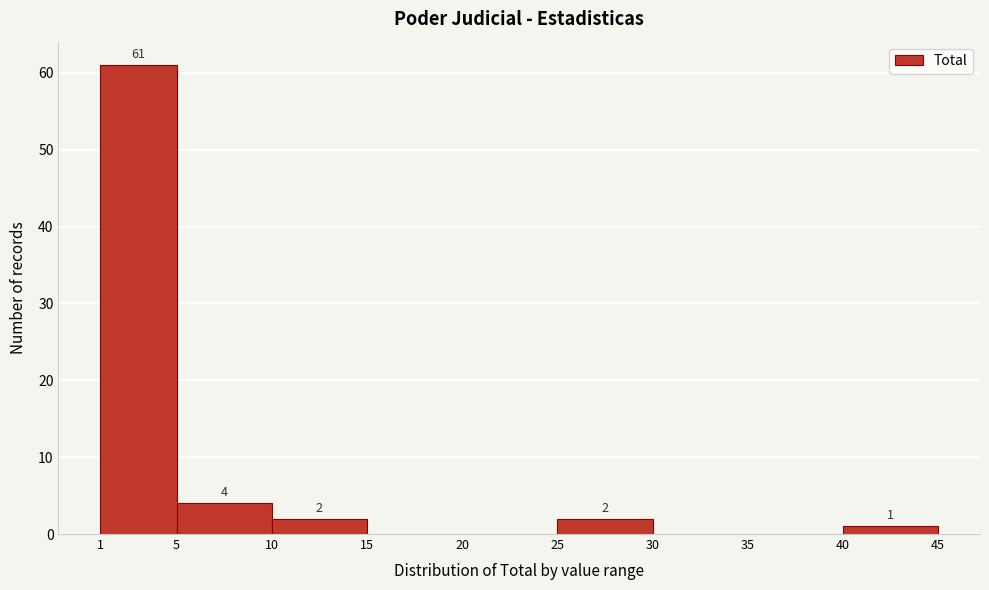

Which range on the x-axis has the tallest bar?

1 to 5